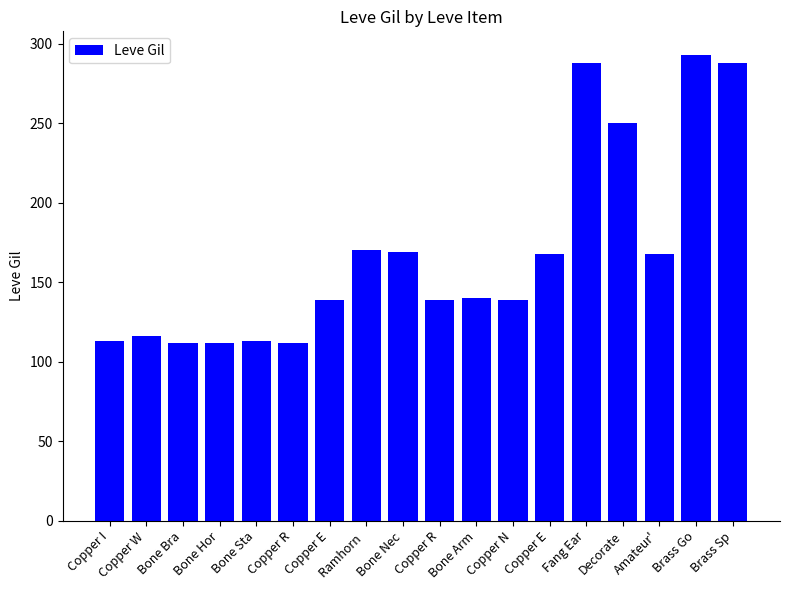

True or false: the data shows 113 at Copper I.

True